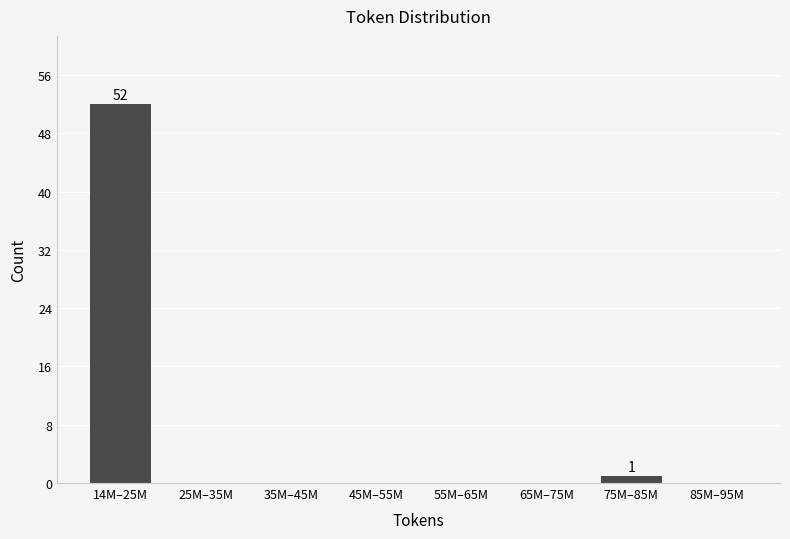

Reading left to right, transcribe all the data shown in this chart.

14M–25M=52	25M–35M=0	35M–45M=0	45M–55M=0	55M–65M=0	65M–75M=0	75M–85M=1	85M–95M=0